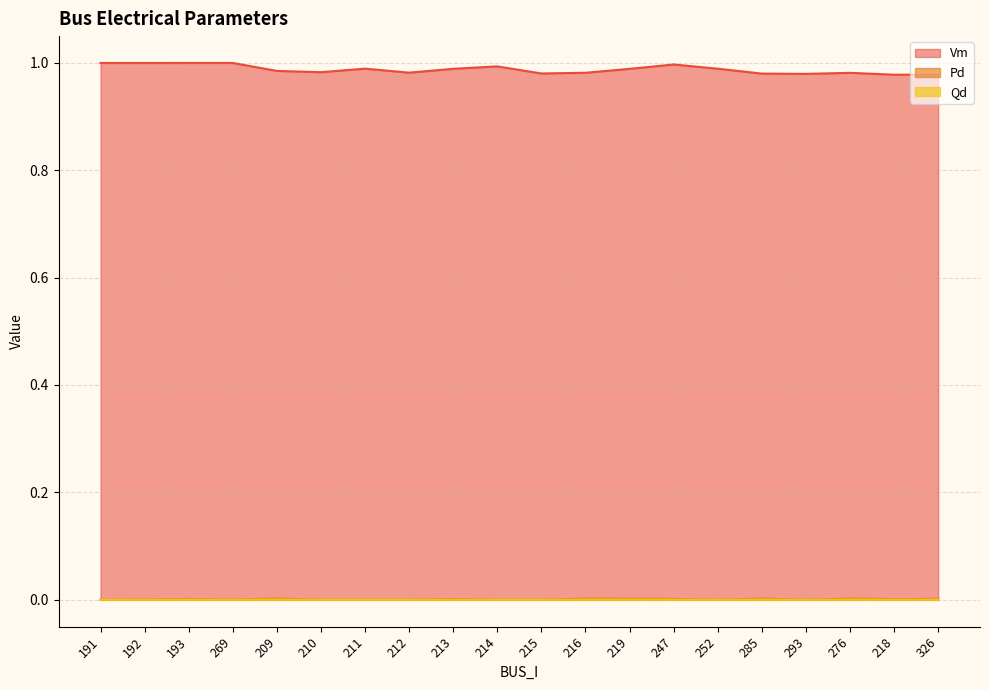

Reading right to left, extract all data points from this chart.

Vm: 326=1.0	218=1.0	276=1.0	293=1.0	285=1.0	252=1.0	247=1.0	219=1.0	216=1.0	215=1.0	214=1.0	213=1.0	212=1.0	211=1.0	210=1.0	209=1.0	269=1.0	193=1.0	192=1.0	191=1.0
Pd: 326=0.0	218=0.0	276=0.0	293=0.0	285=0.0	252=0.0	247=0.0	219=0.0	216=0.0	215=0.0	214=0.0	213=0.0	212=0.0	211=0.0	210=0.0	209=0.0	269=0.0	193=0.0	192=0.0	191=0.0
Qd: 326=0.0	218=0.0	276=0.0	293=0.0	285=0.0	252=0.0	247=0.0	219=0.0	216=0.0	215=0.0	214=0.0	213=0.0	212=0.0	211=0.0	210=0.0	209=0.0	269=0.0	193=0.0	192=0.0	191=0.0